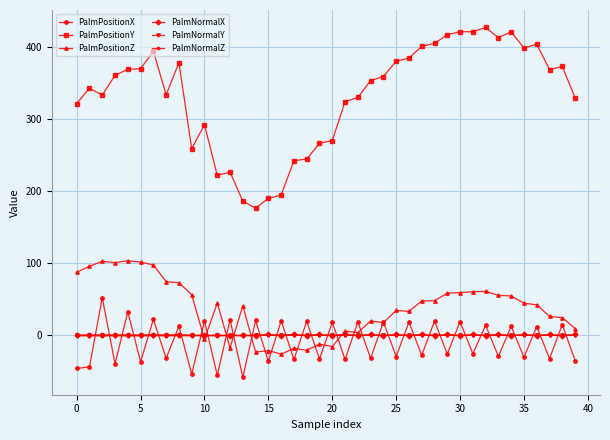

Which series has the largest range (max minus min)?

PalmPositionY